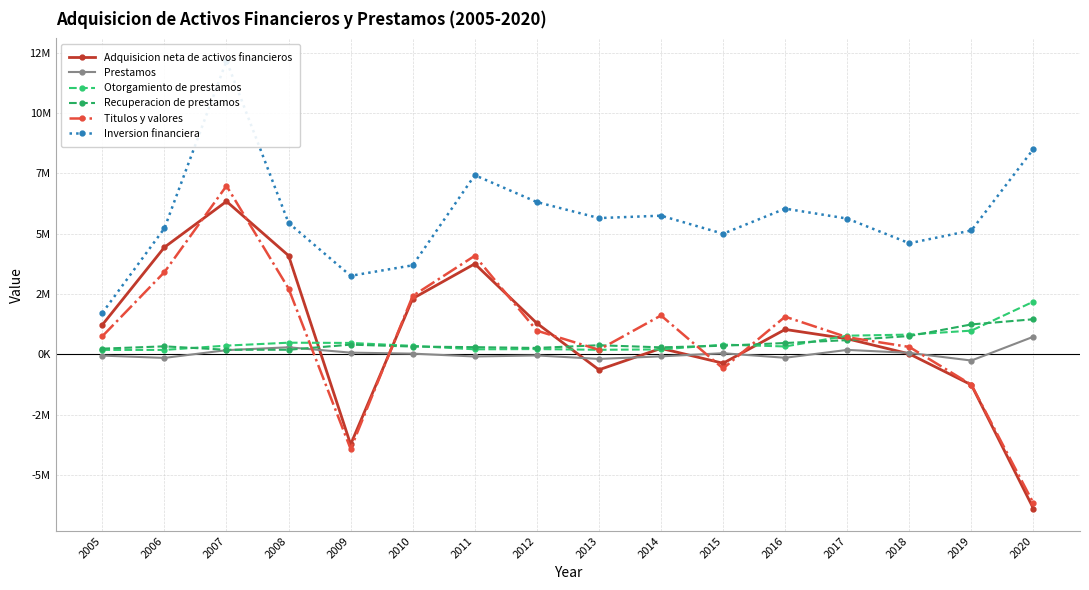

What is the difference between the Otorgamiento de prestamos values at 2010 and 2009?

121538